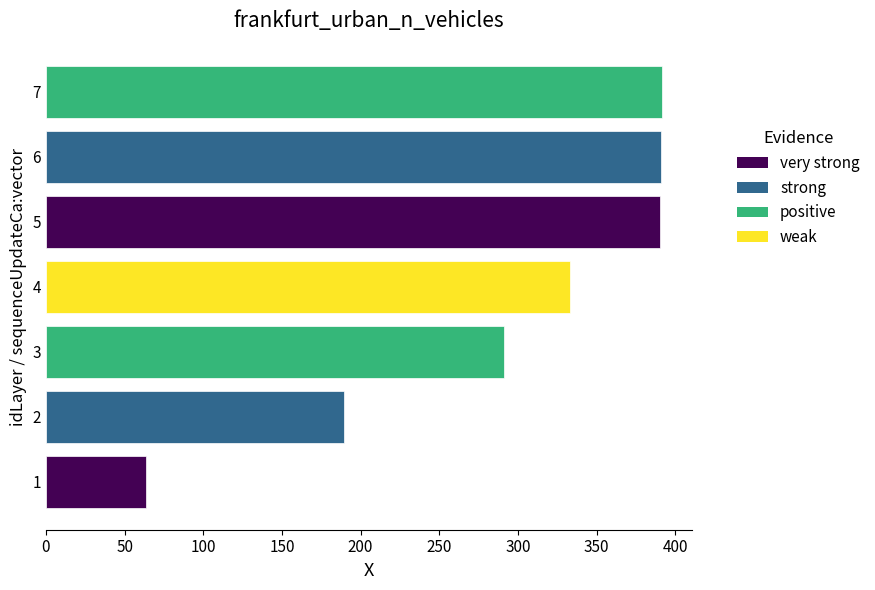

How many data points does each series have?

7